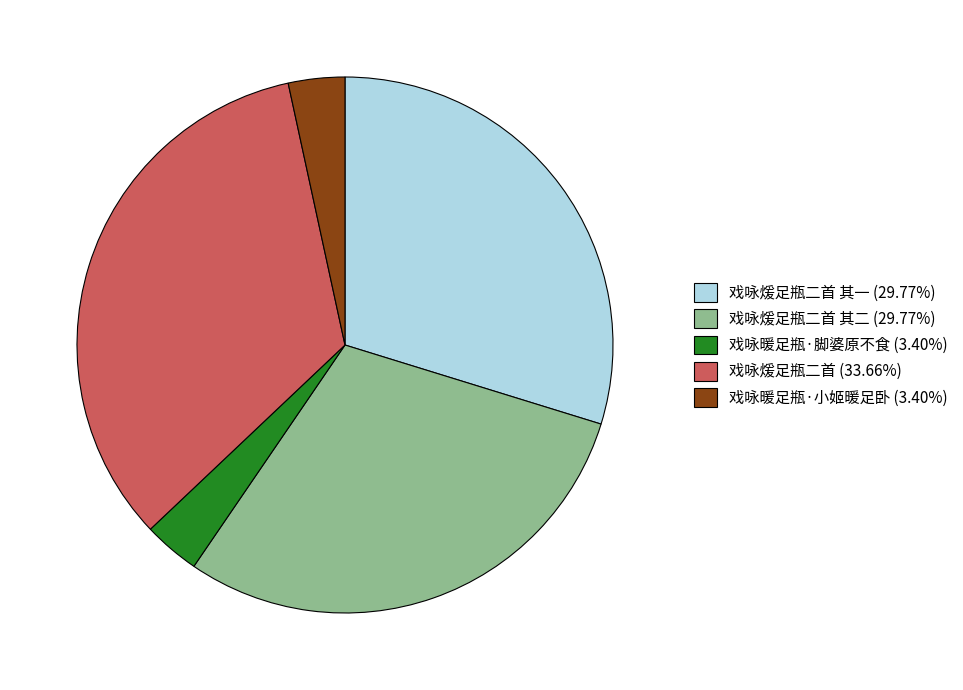

Approximately how many times larger is the value at 戏咏暖足瓶·脚婆原不食 (3.40%) compared to 戏咏暖足瓶·小姬暖足卧 (3.40%)?

1.0